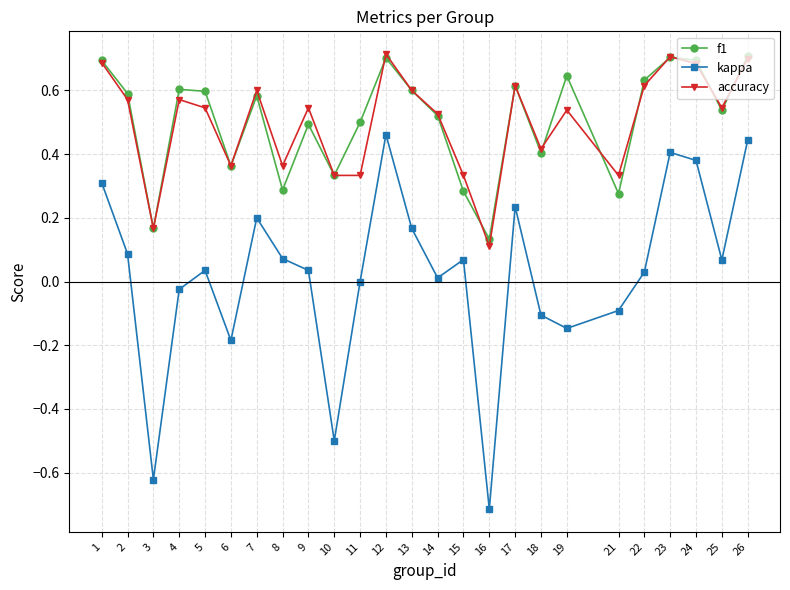

In kappa, how many points are higher than both neighbors (excluding endpoints)?

6